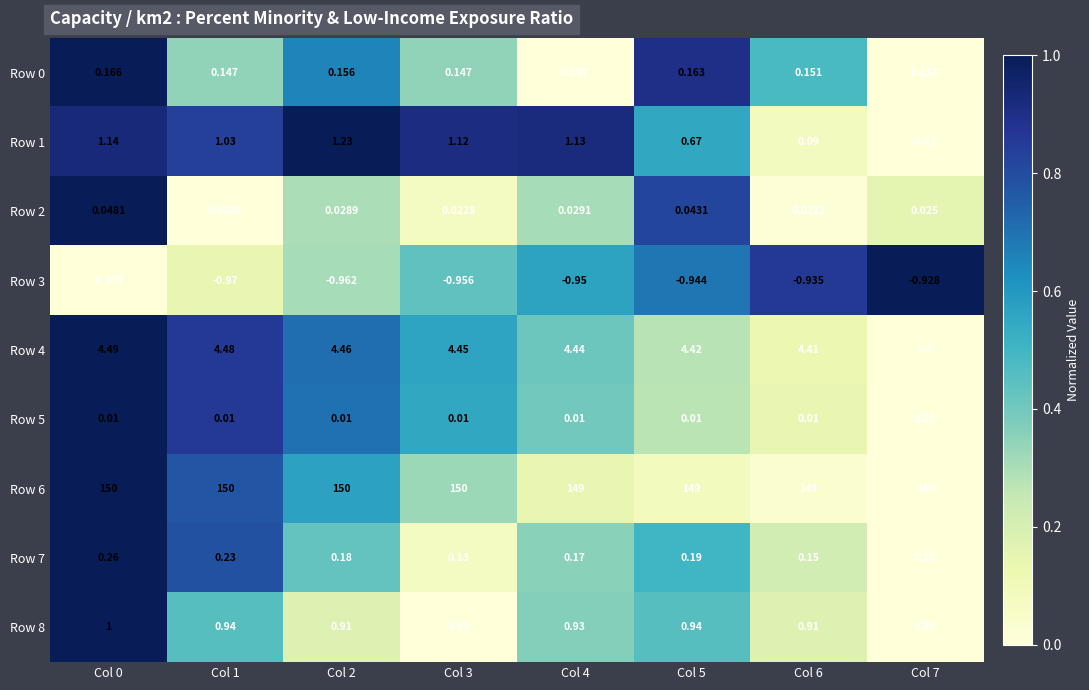

Which series has the largest range (max minus min)?

Row 1